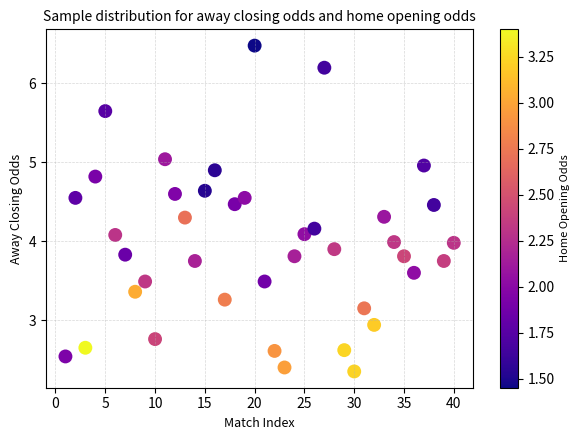

What is the range of X values (max minus min)?

39.0